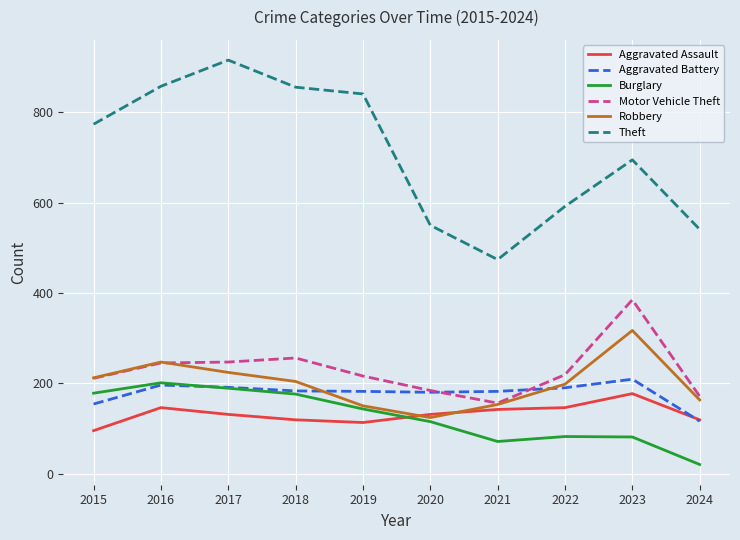

What is the average value of the Theft series?

710